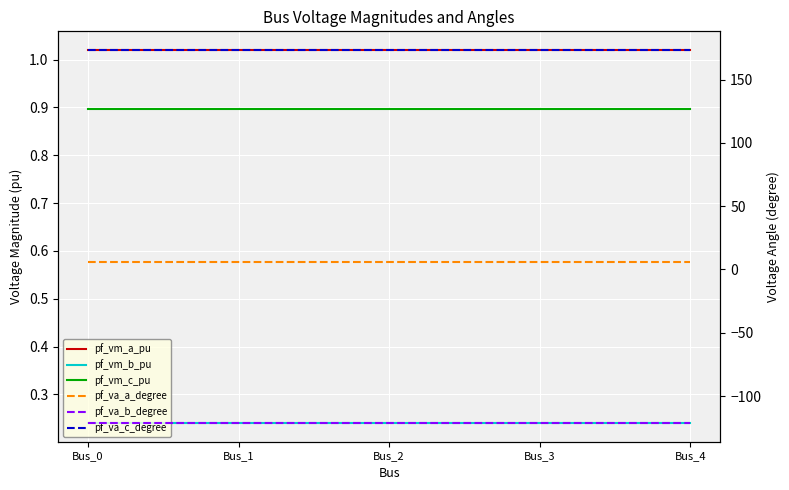

Rank the series by their maximum value, from lowest to highest.

pf_va_b_degree, pf_vm_b_pu, pf_vm_c_pu, pf_vm_a_pu, pf_va_a_degree, pf_va_c_degree